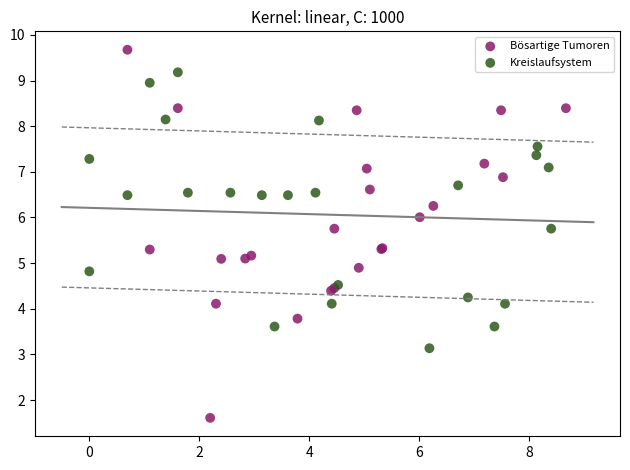

Which series reaches the maximum Y coordinate?

Bösartige Tumoren